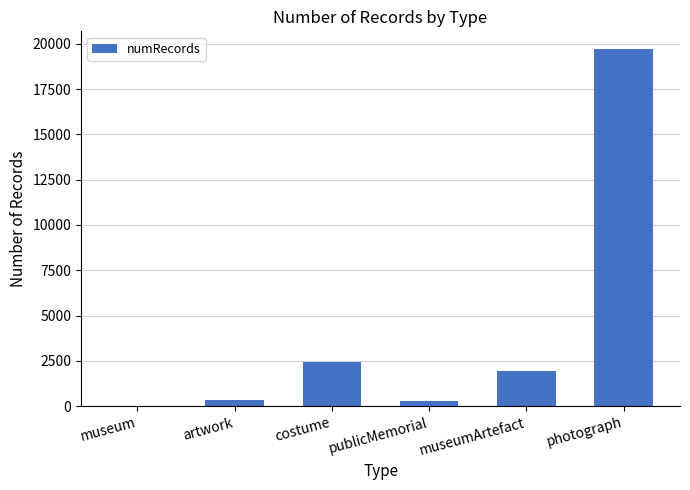

Approximately how many times larger is the value at museumArtefact compared to museum?

67.1